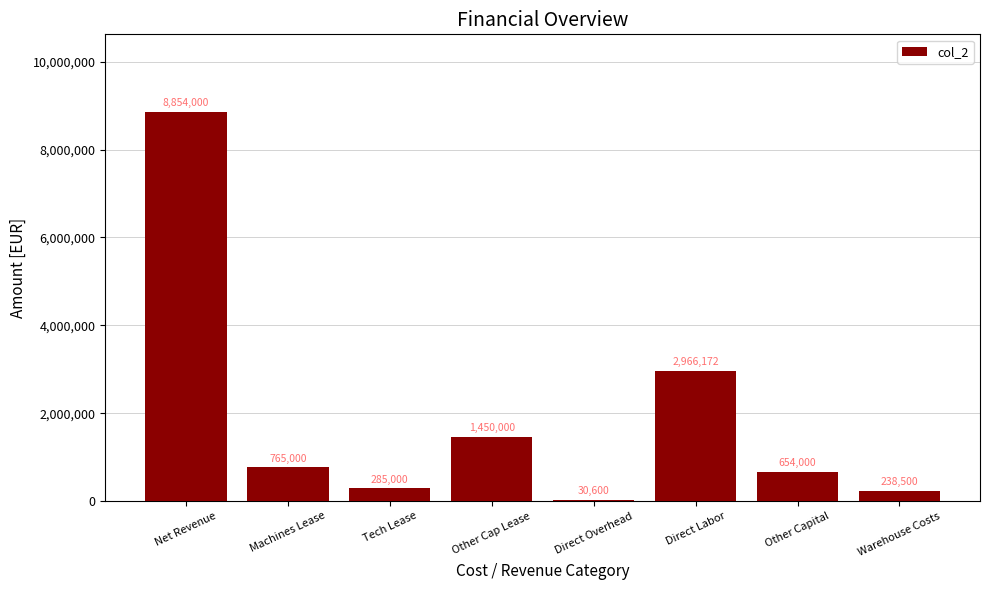

How many distinct data groups are displayed?

1